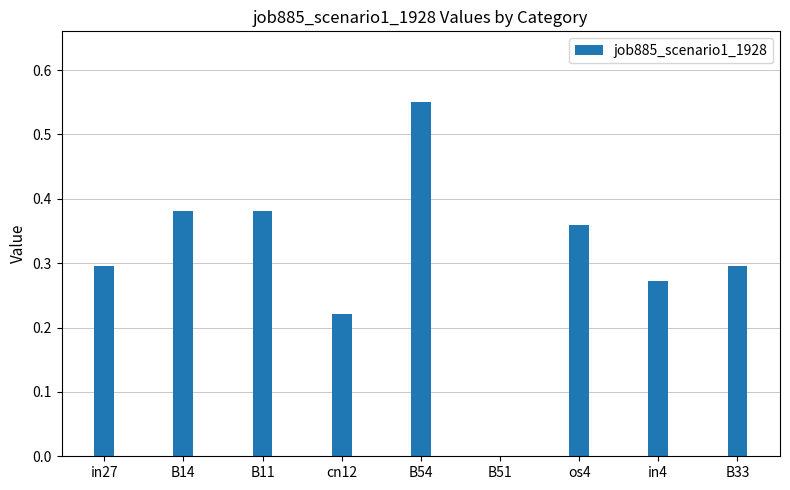

The value at in27 is 0.4. True or false?

False